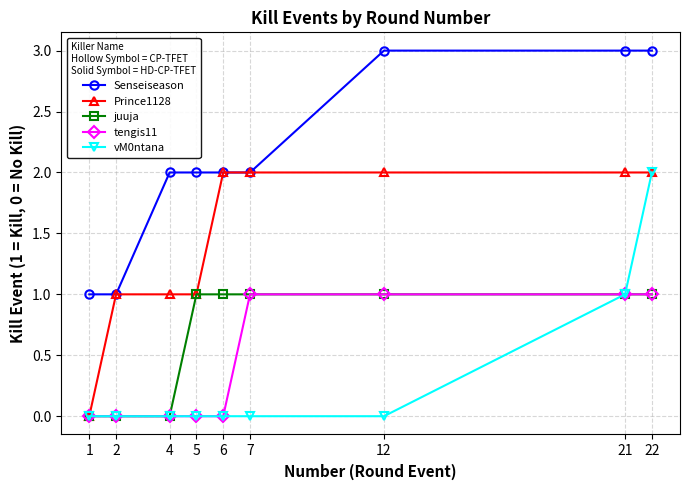

True or false: Senseiseason has a value of 1 at 5.

False